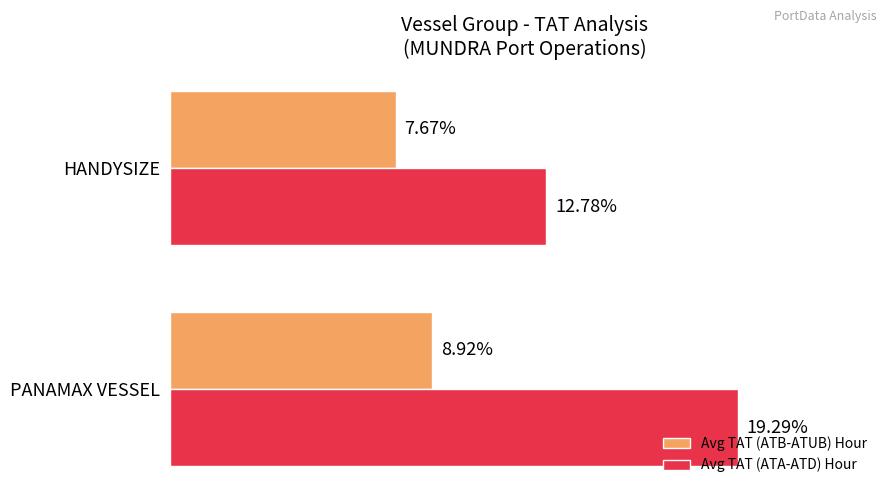

Which series has the largest total across all categories?

Avg TAT (ATA-ATD) Hour